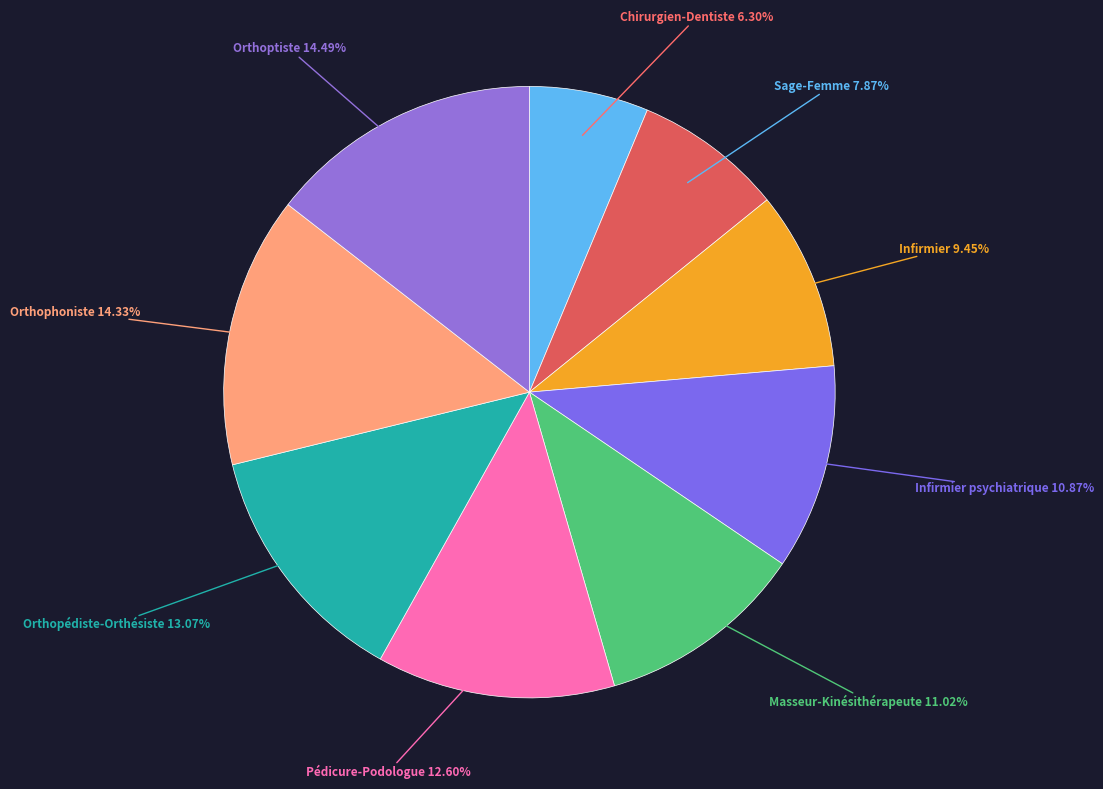

Is Chirurgien-Dentiste the majority of the pie?

No